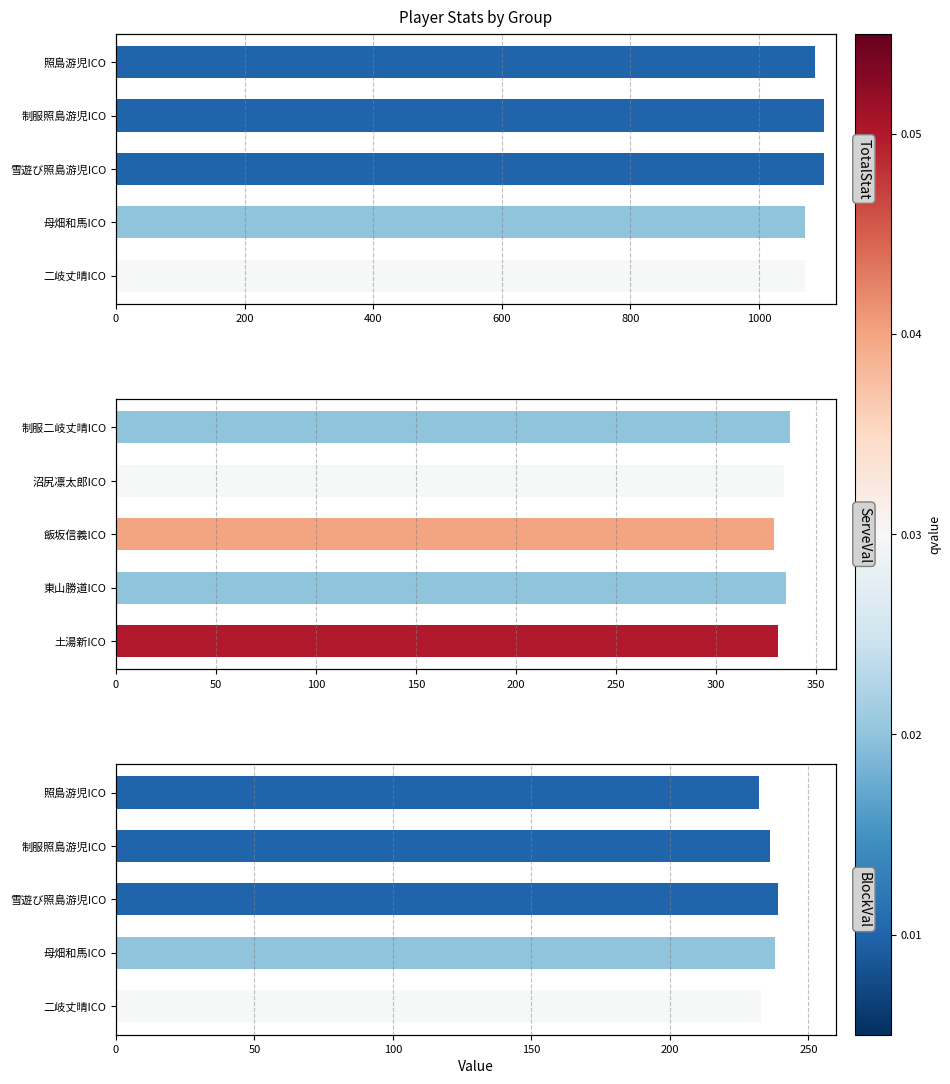

Is it true that BlockVal equals 233 at 二岐丈晴ICO?

True